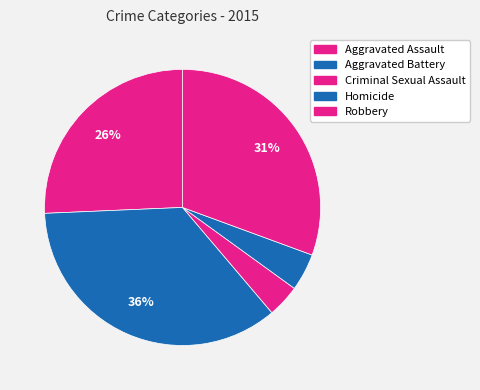

To the nearest percent, what is the combined percentage of Criminal Sexual Assault and Aggravated Assault?

30%